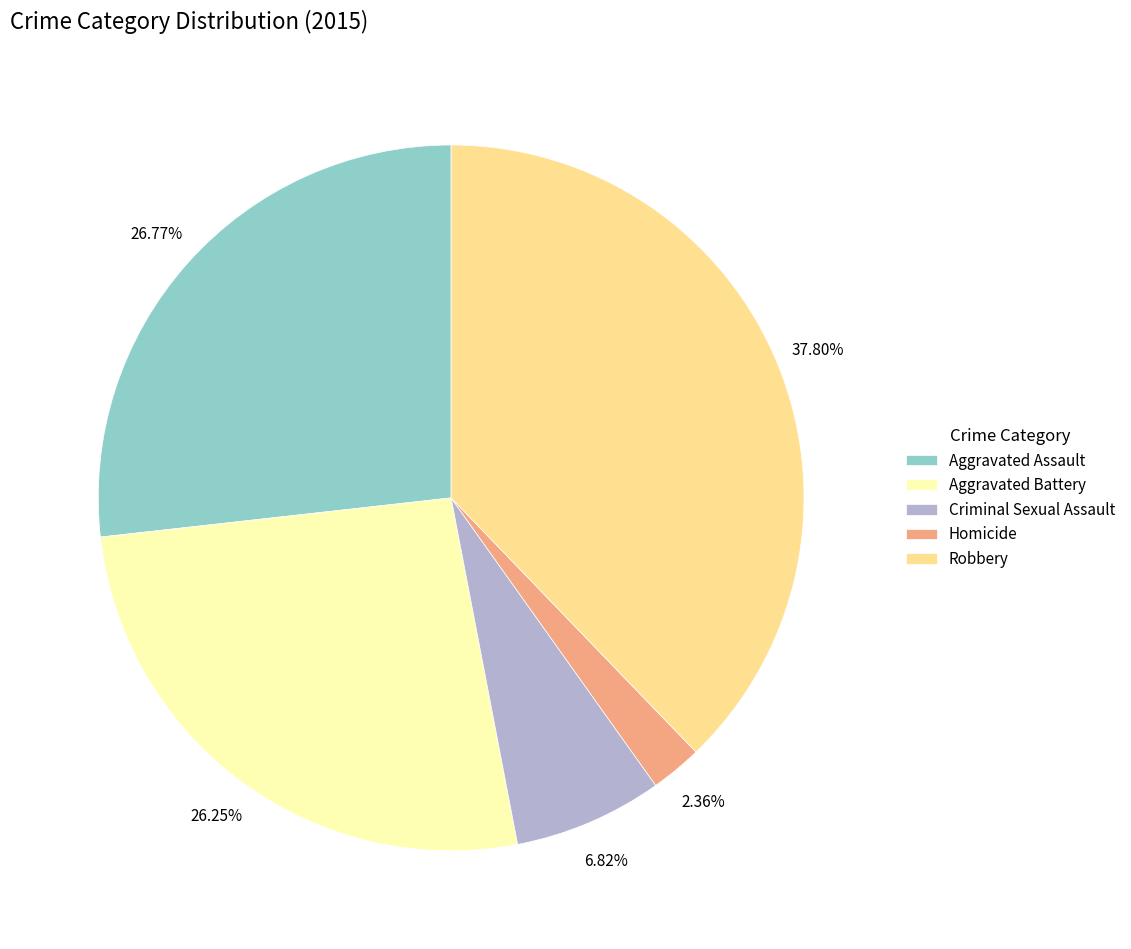

Is it true that Aggravated Assault is 27% of the pie?

True